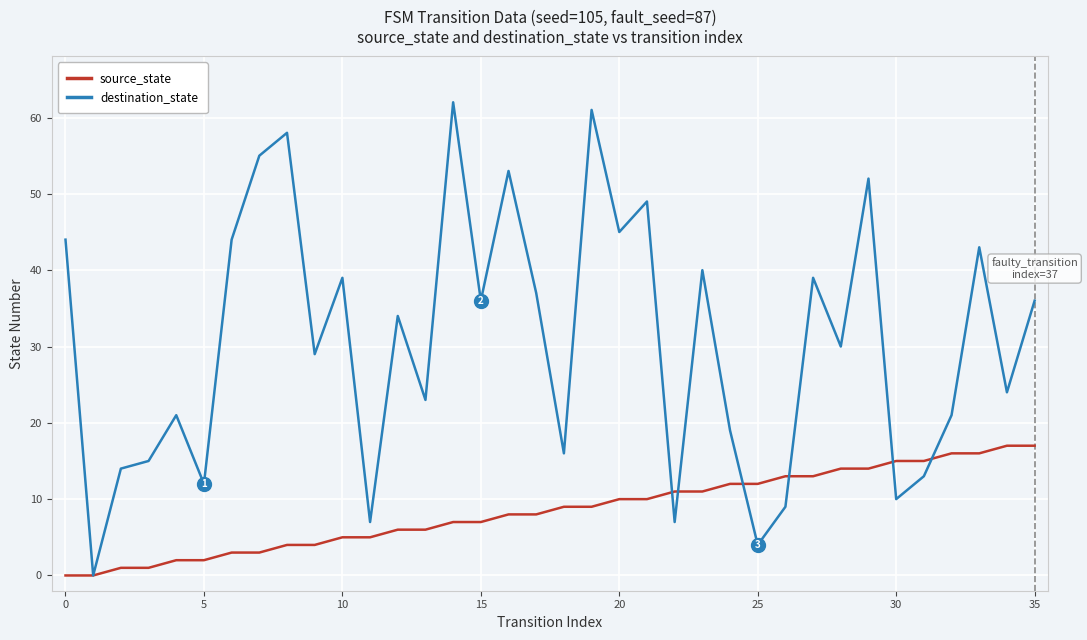

Which series has the widest spread of values?

destination_state